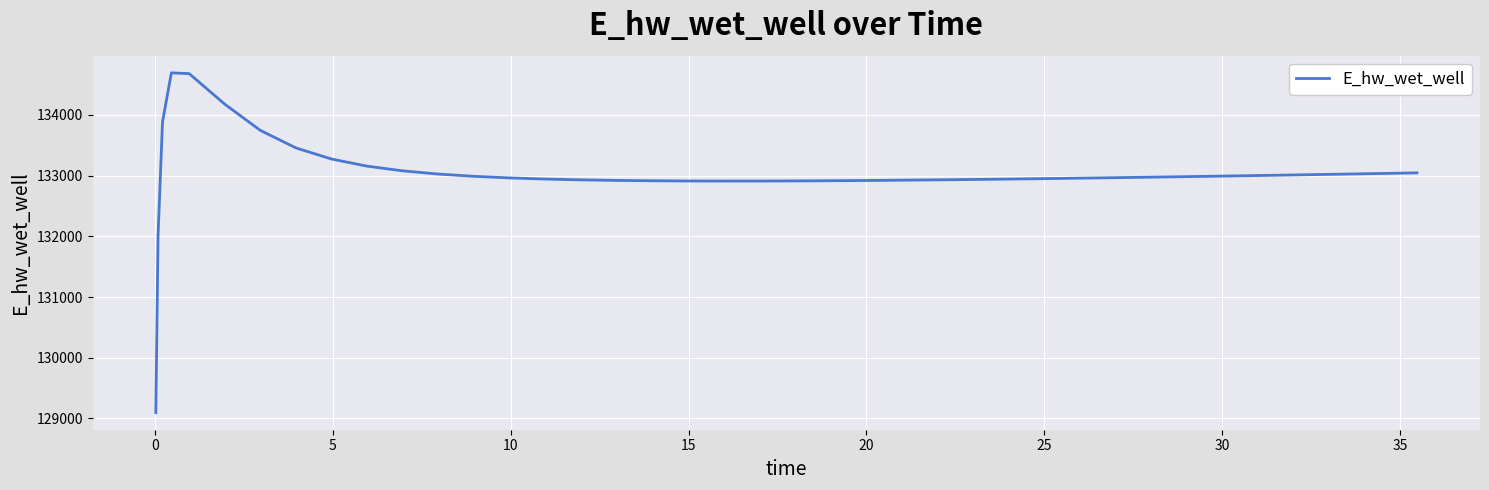

What is the greatest value displayed?

134692.6